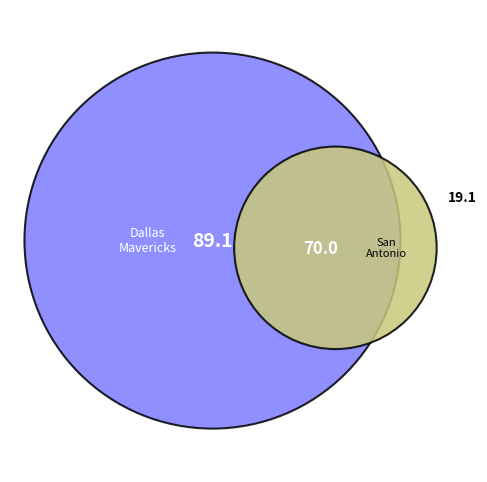

Count the number of slices in the pie.

2